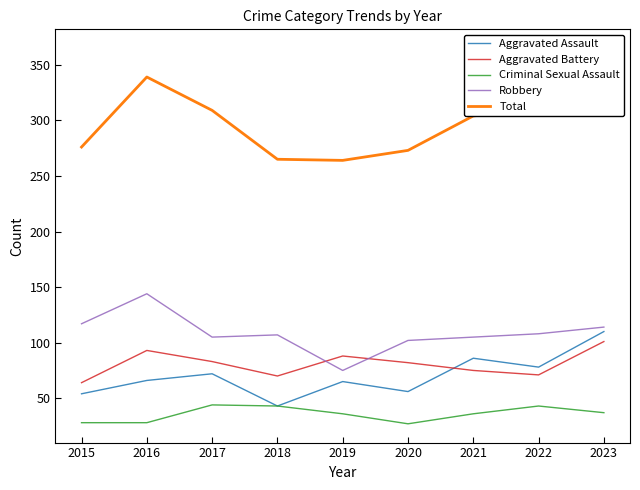

How many distinct data groups are displayed?

5